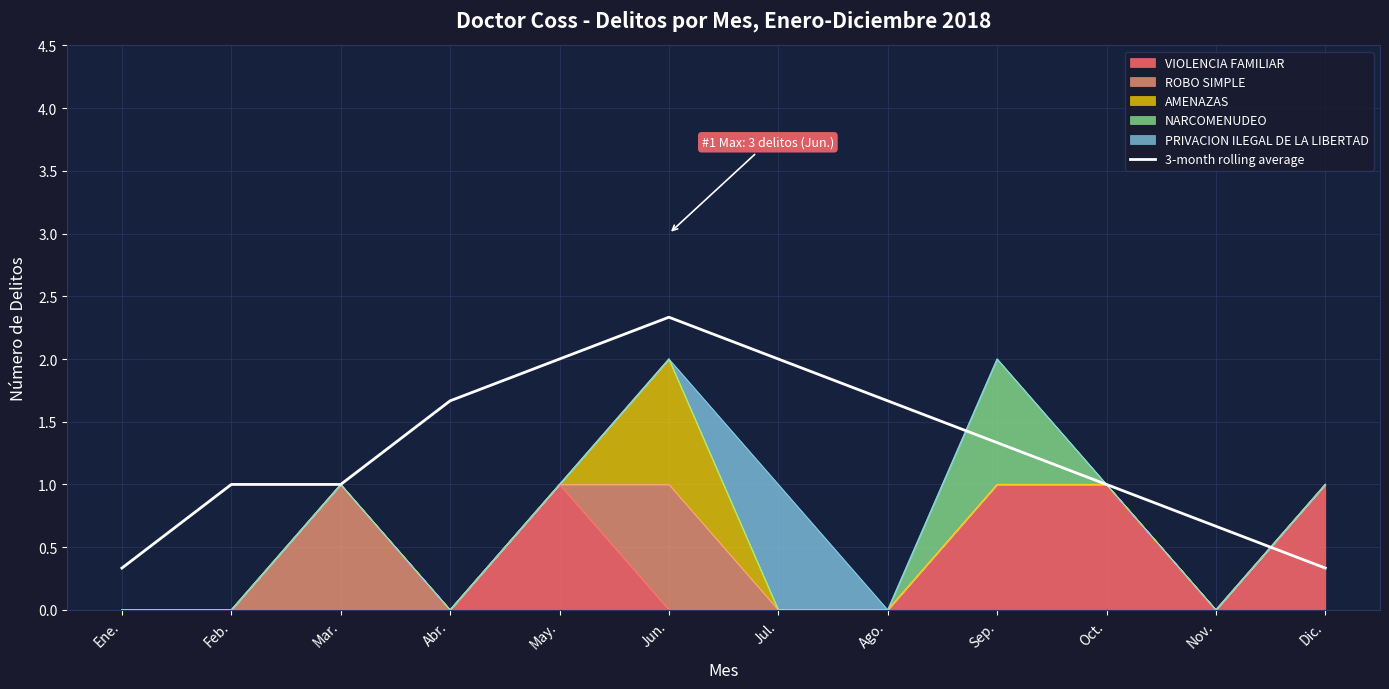

List the labels in order of value, largest first.

Jun., May., Jul., Abr., Ago., Sep., Feb., Mar., Oct., Nov., Ene., Dic.